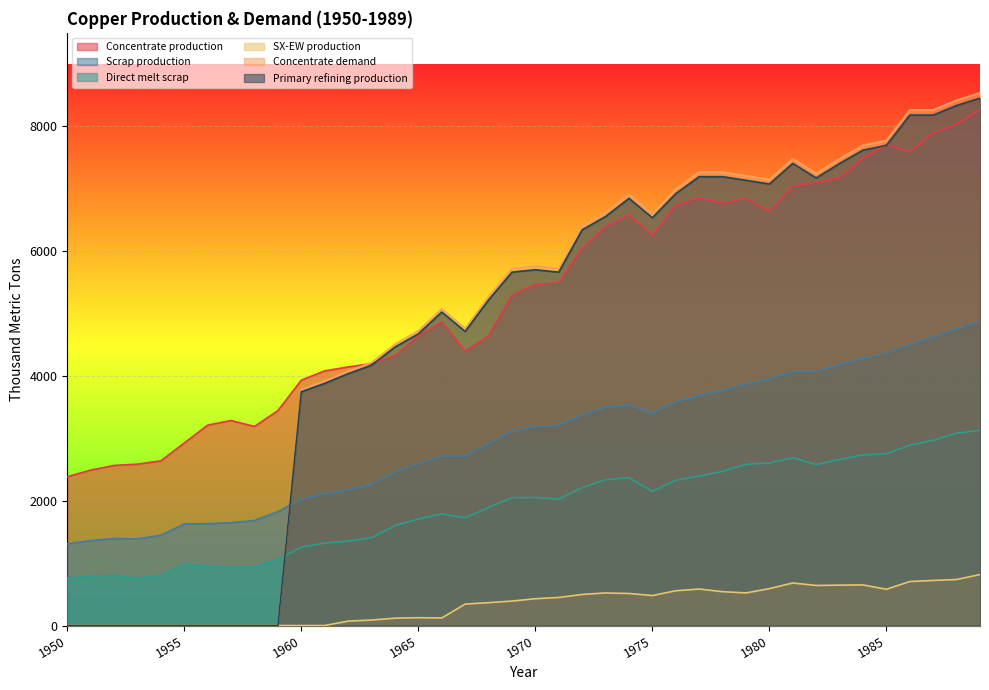

The Direct melt scrap series shows 1595.7 at 1956. True or false?

False